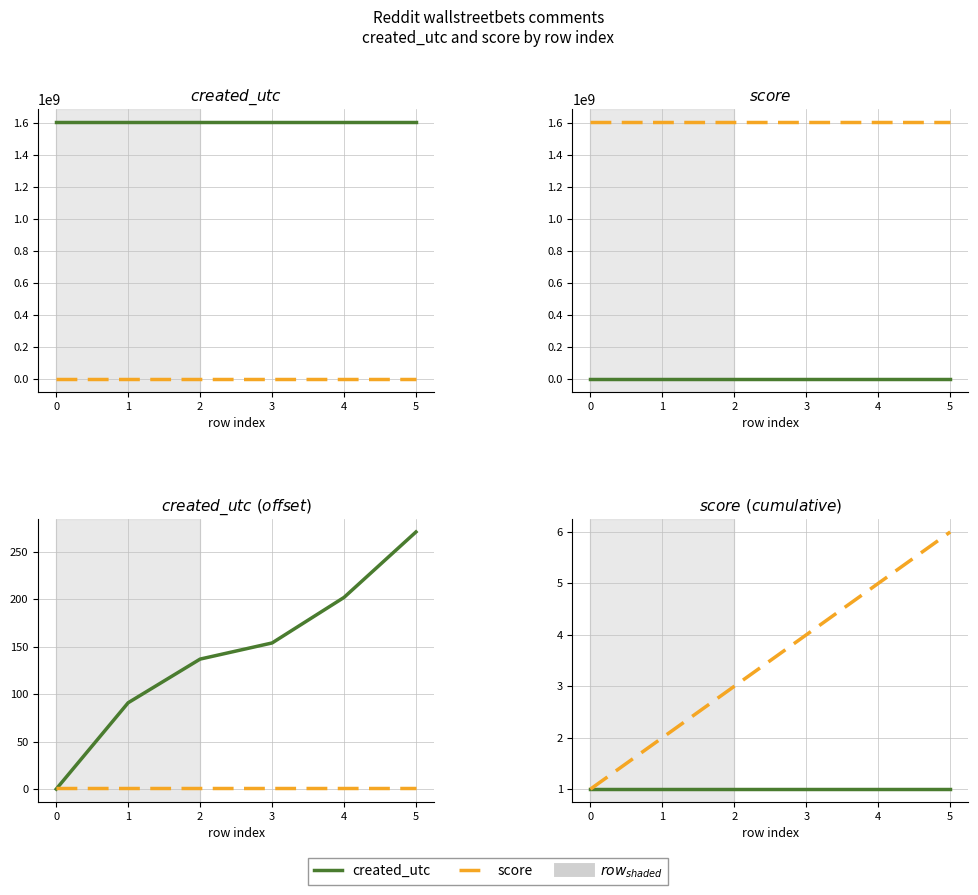

Reading right to left, list all the values displayed in this chart.

created_utc: 1608826344	1608826275	1608826227	1608826210	1608826164	1608826073
score: 1	1	1	1	1	1
created_utc_offset: 271	202	154	137	91	0
score_cumsum: 6	5	4	3	2	1